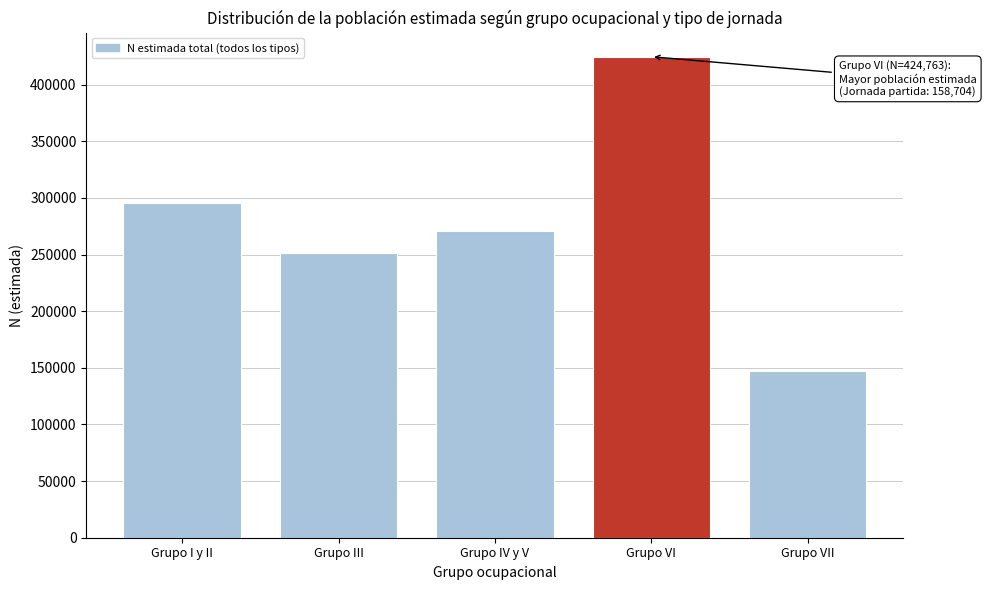

Reading right to left, list all the values displayed in this chart.

Grupo VII=147525	Grupo VI=424763	Grupo IV y V=270875	Grupo III=251411	Grupo I y II=295716